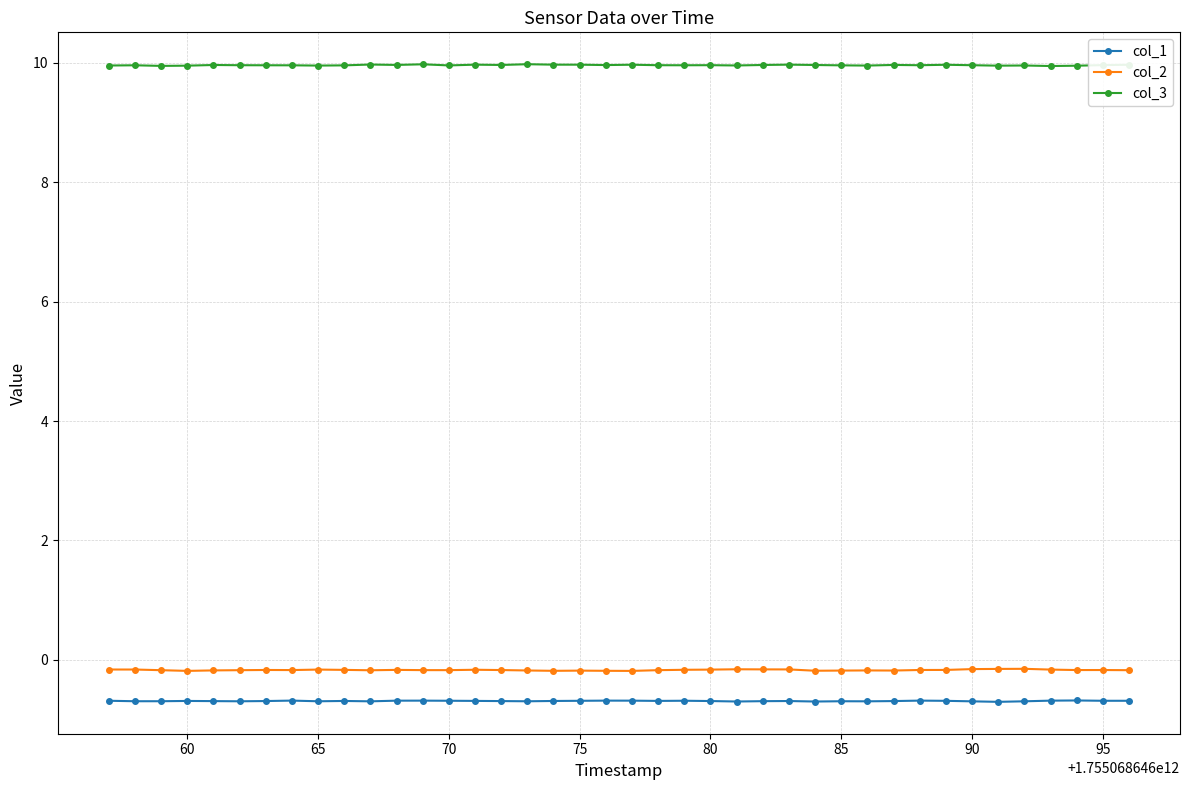

What is the maximum value for col_2?

-0.1